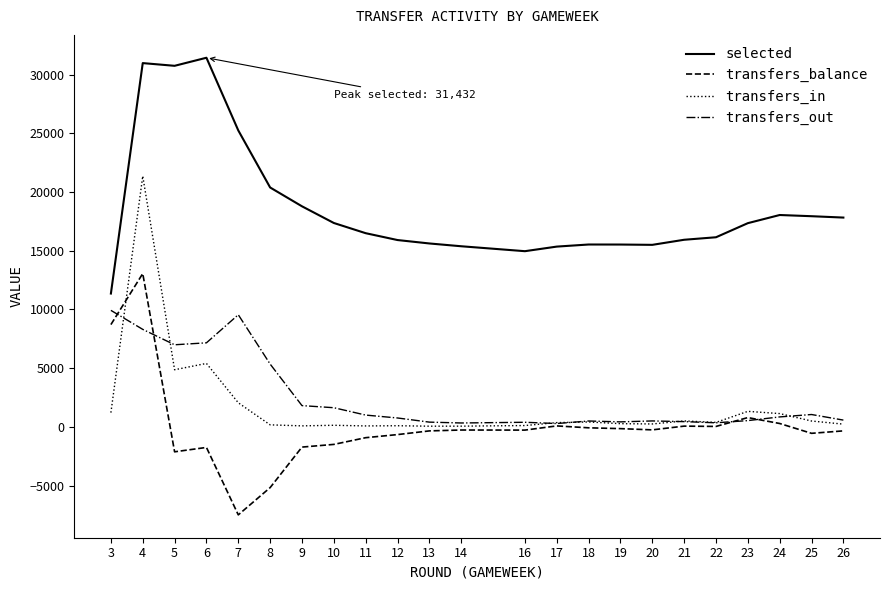

Count the number of categories in the chart.

25